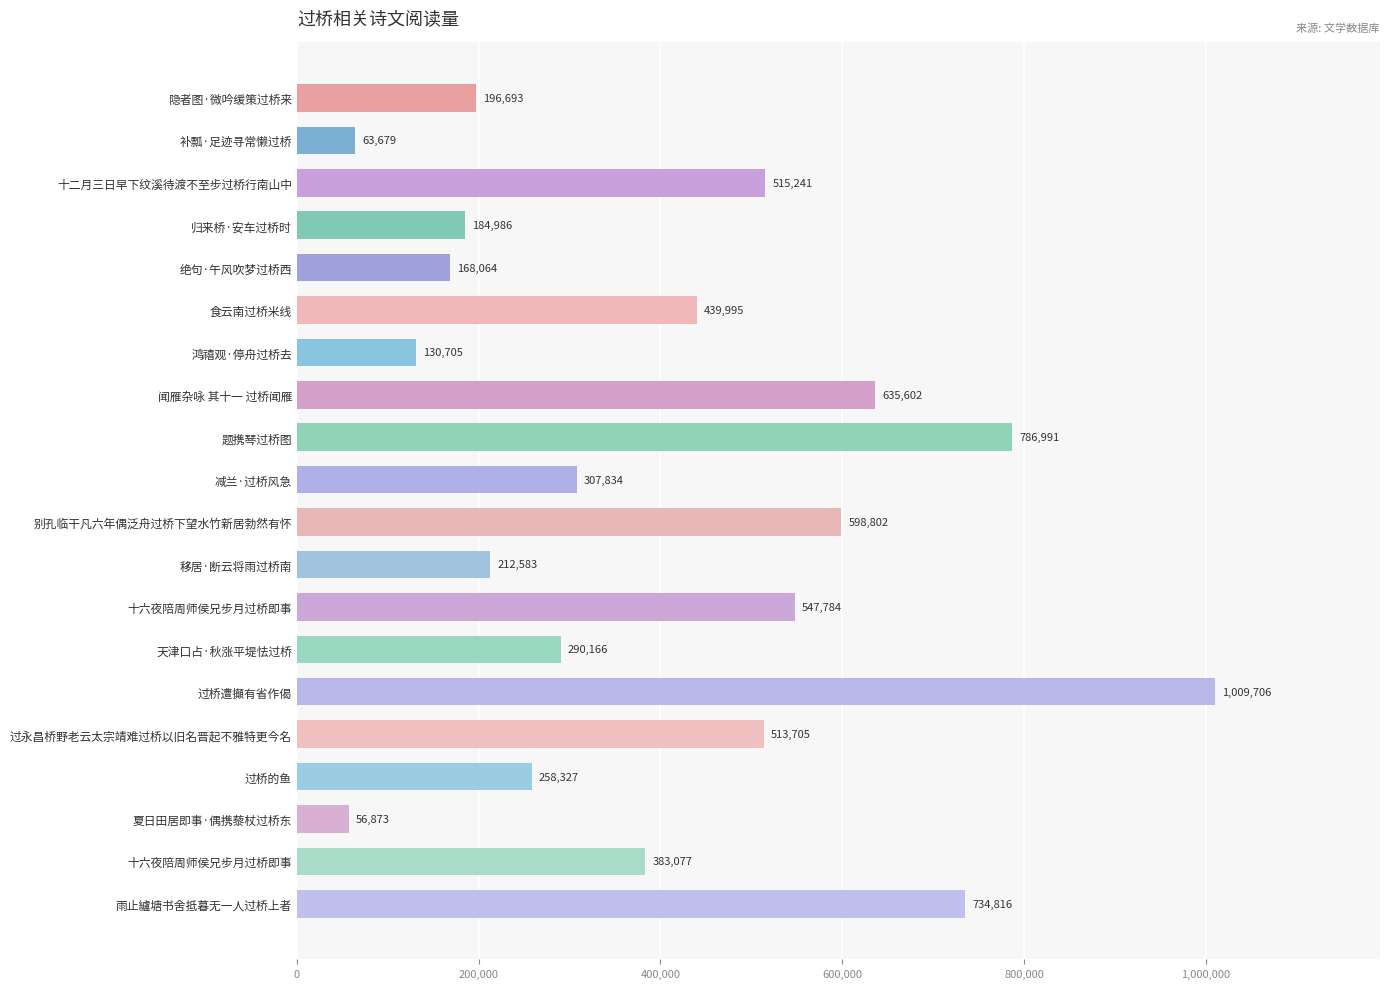

What is the difference between the second highest and second lowest values?

723312